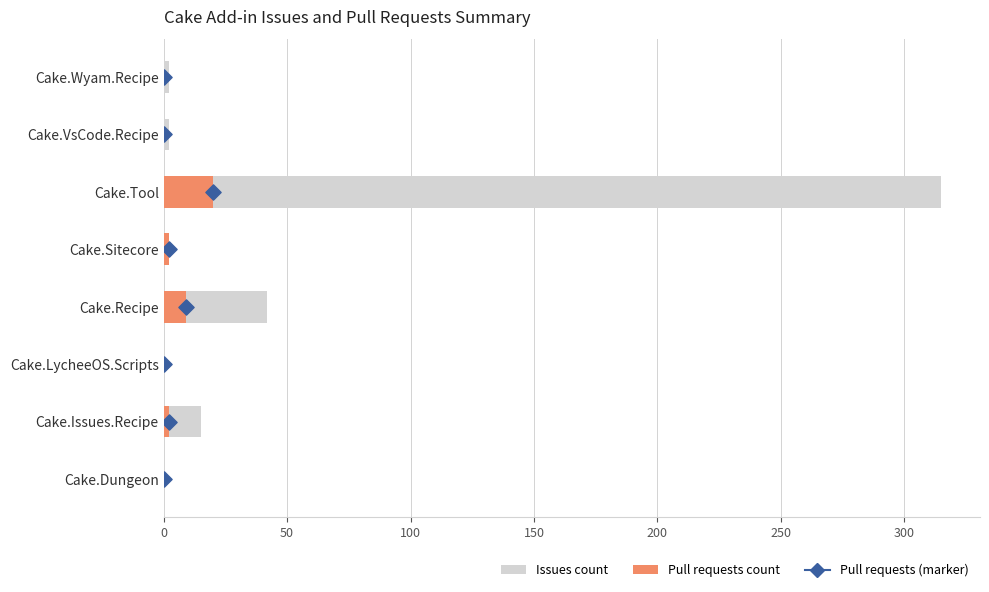

Which series has the largest total across all categories?

Issues count